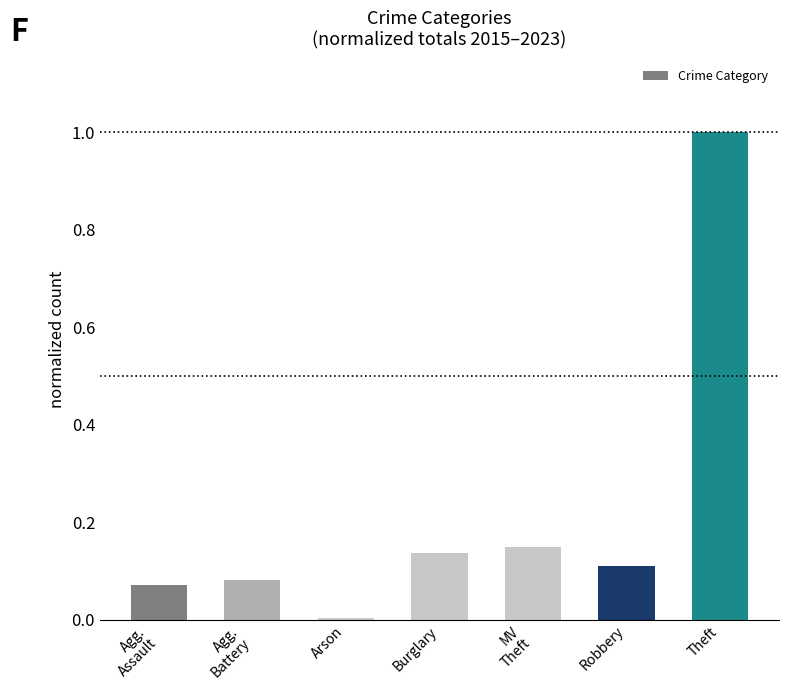

What is the sum of all values?

1.6